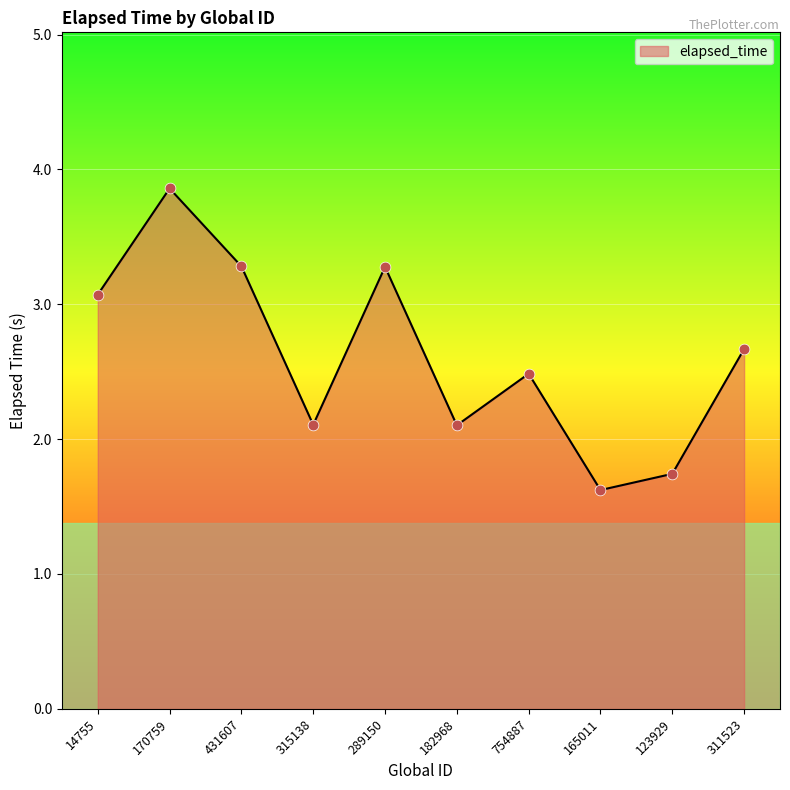

Approximately how many times larger is the value at 170759 compared to 311523?

1.4